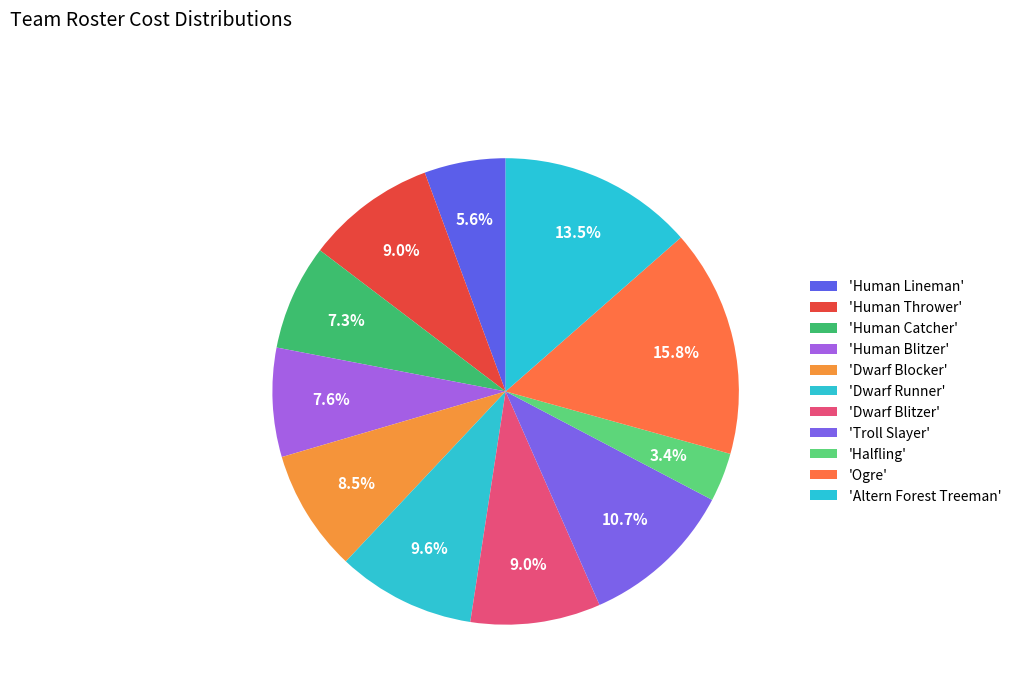

Count the number of slices in the pie.

11